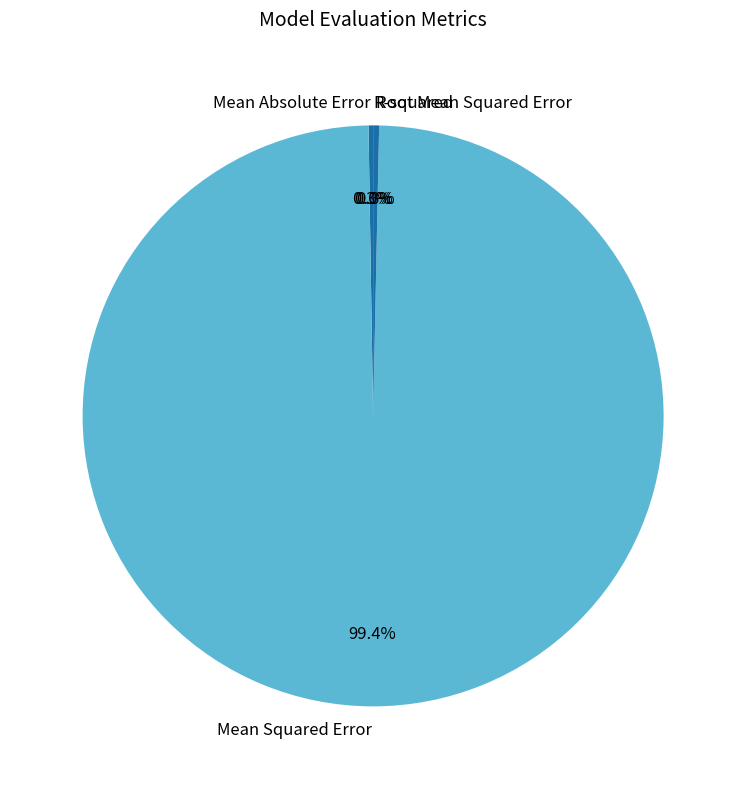

Which slice represents more than half of the pie?

Mean Squared Error